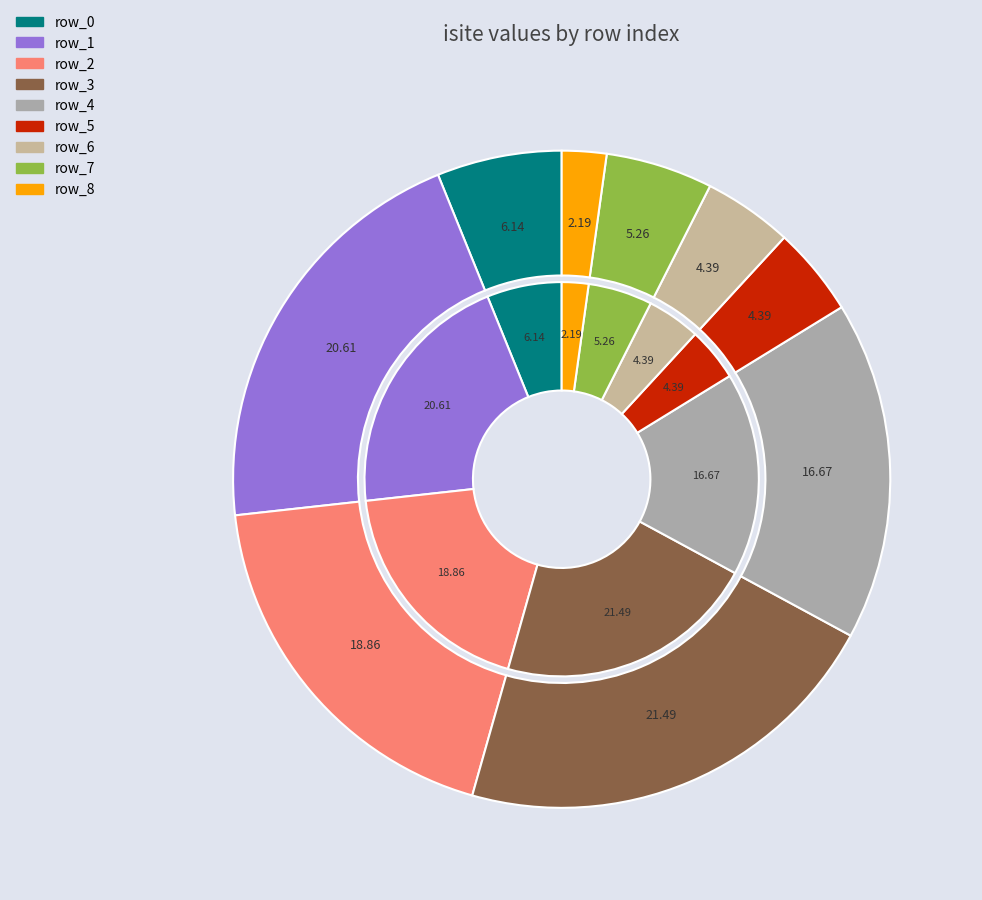

Is the sum of row_2 and row_0 greater than half?

No